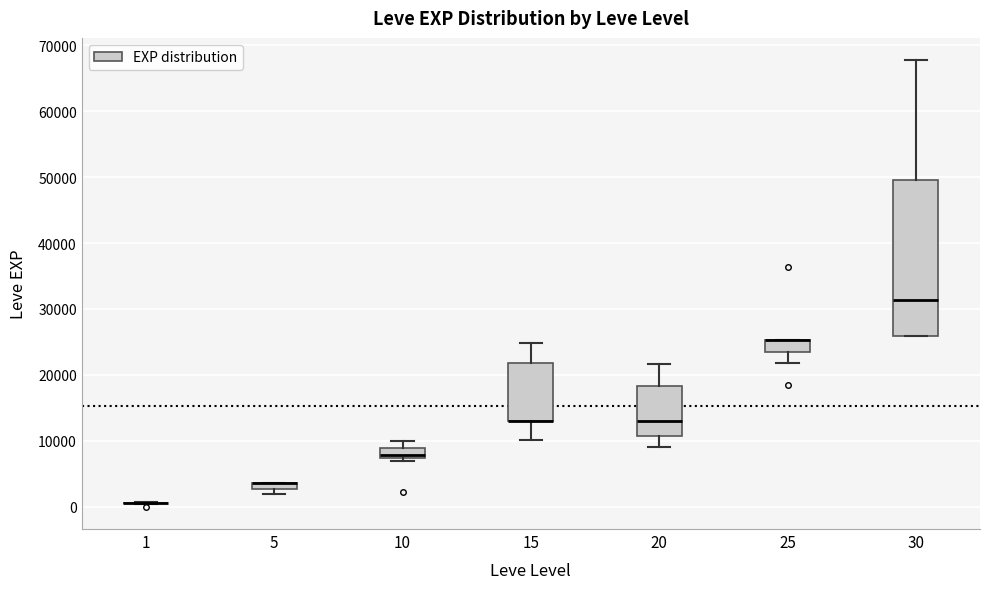

Which box is the tallest, from its lower edge to its upper edge?

30